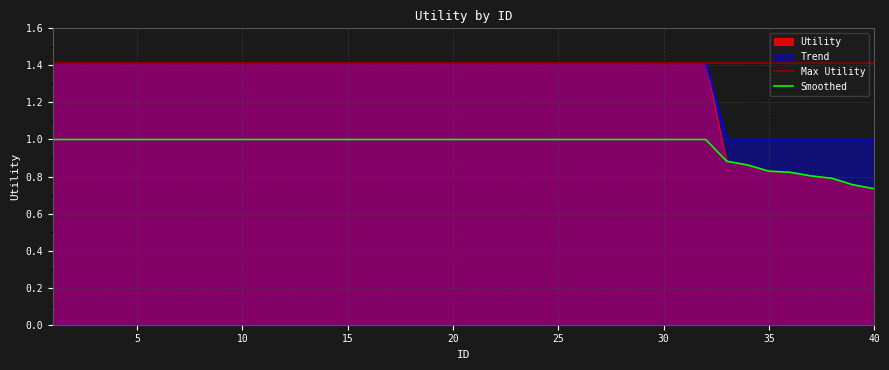

True or false: Trend and Smoothed cross at least once.

False